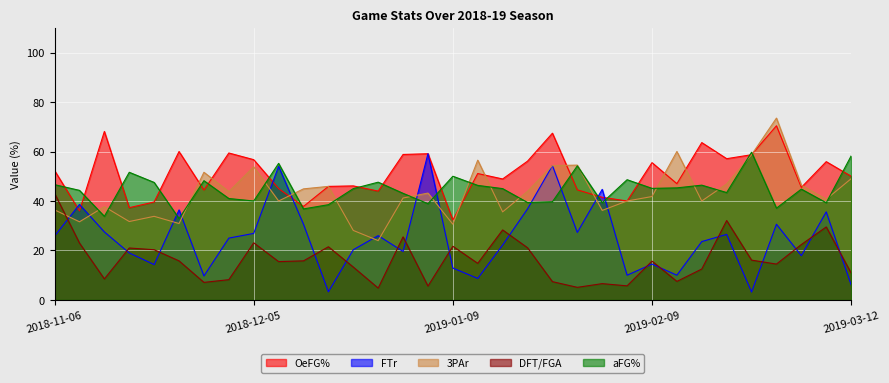

How many lines are shown in the chart?

5